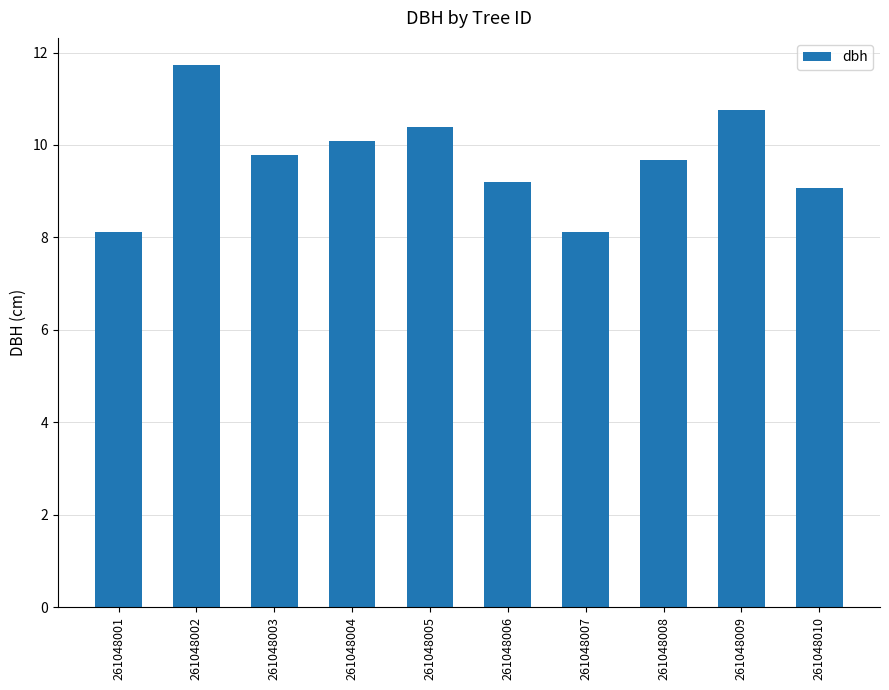

What is the ratio of the value at 261048005 to the value at 261048006?

1.1